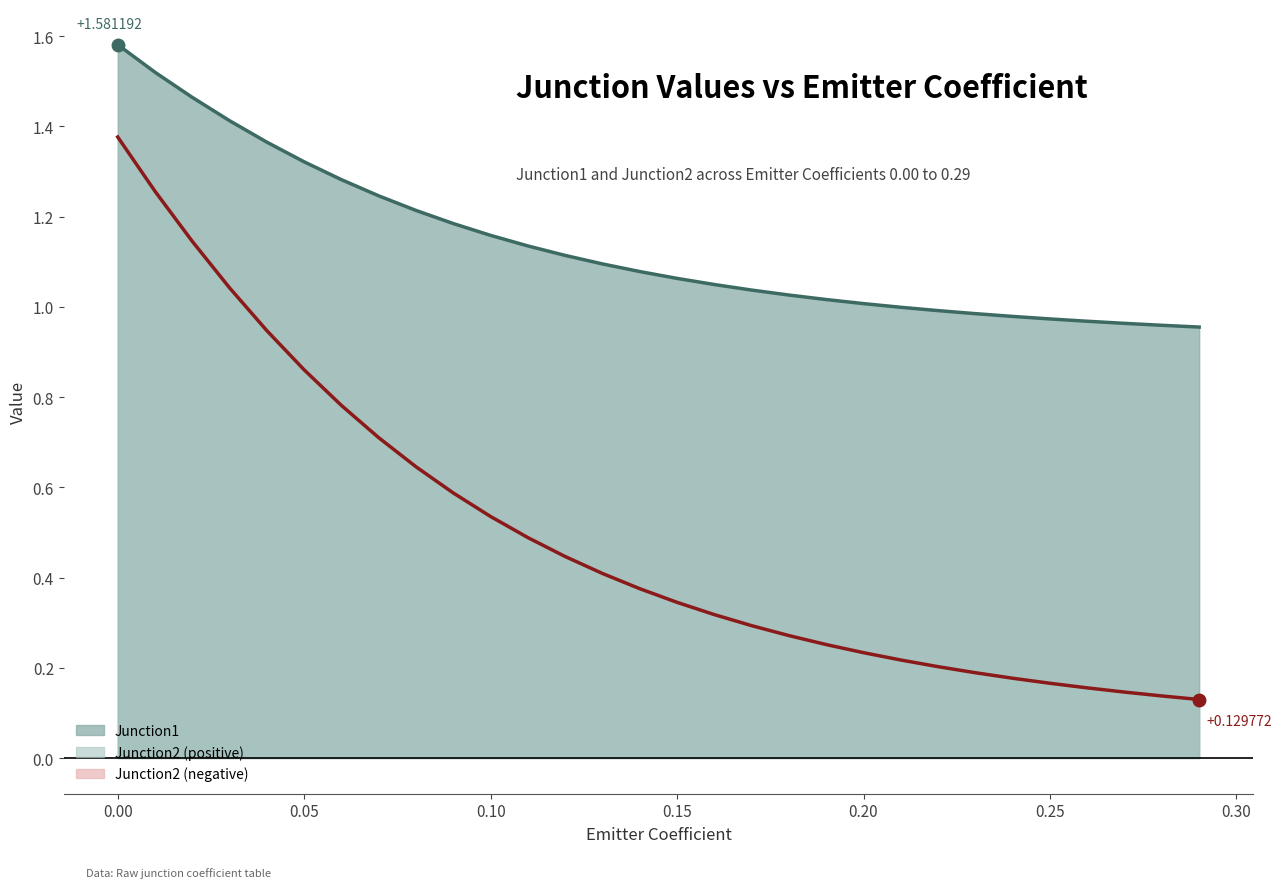

True or false: Junction1_line and Junction2_line intersect in this chart.

False